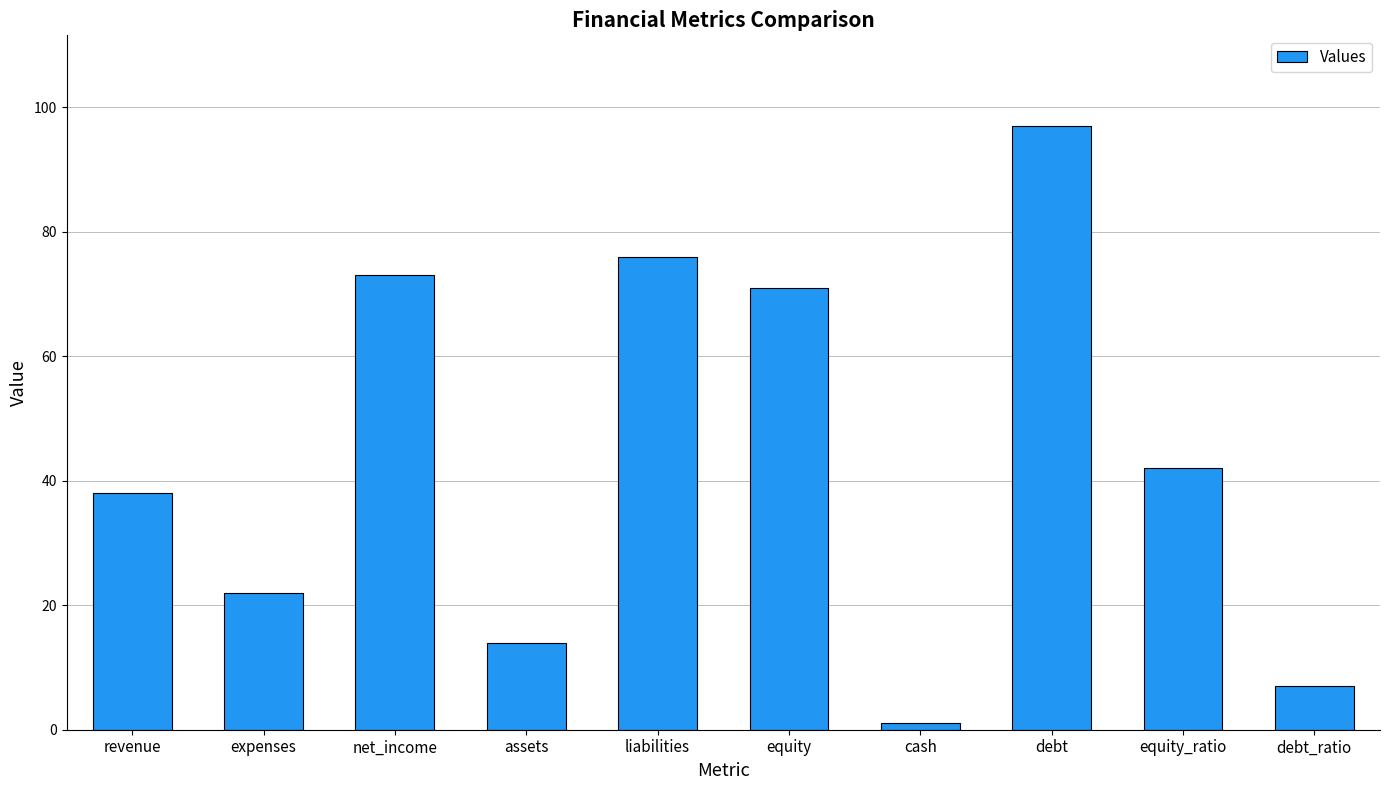

Count the number of categories in the chart.

10